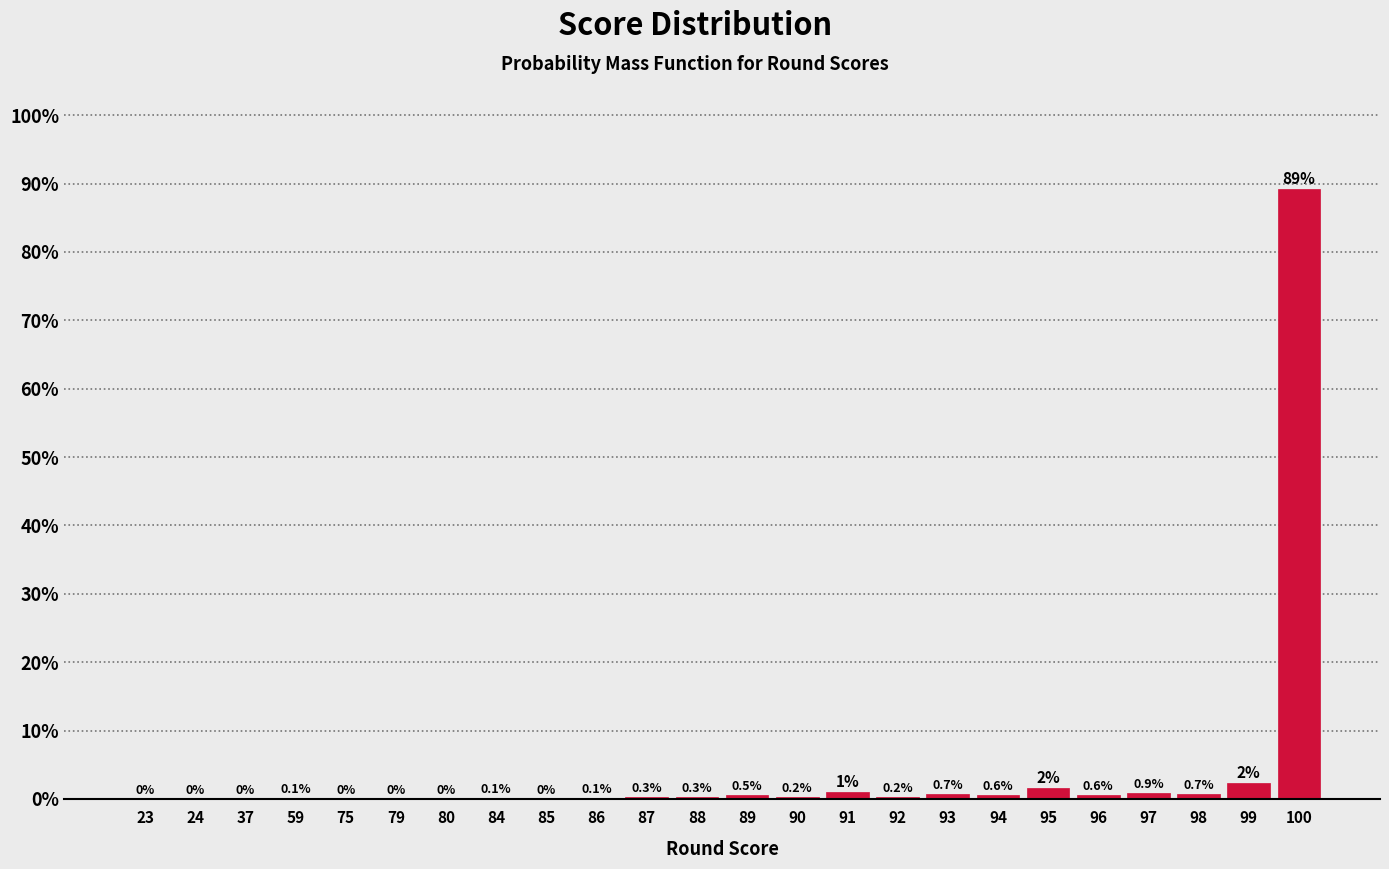

What value does the data have at 87?

0.3